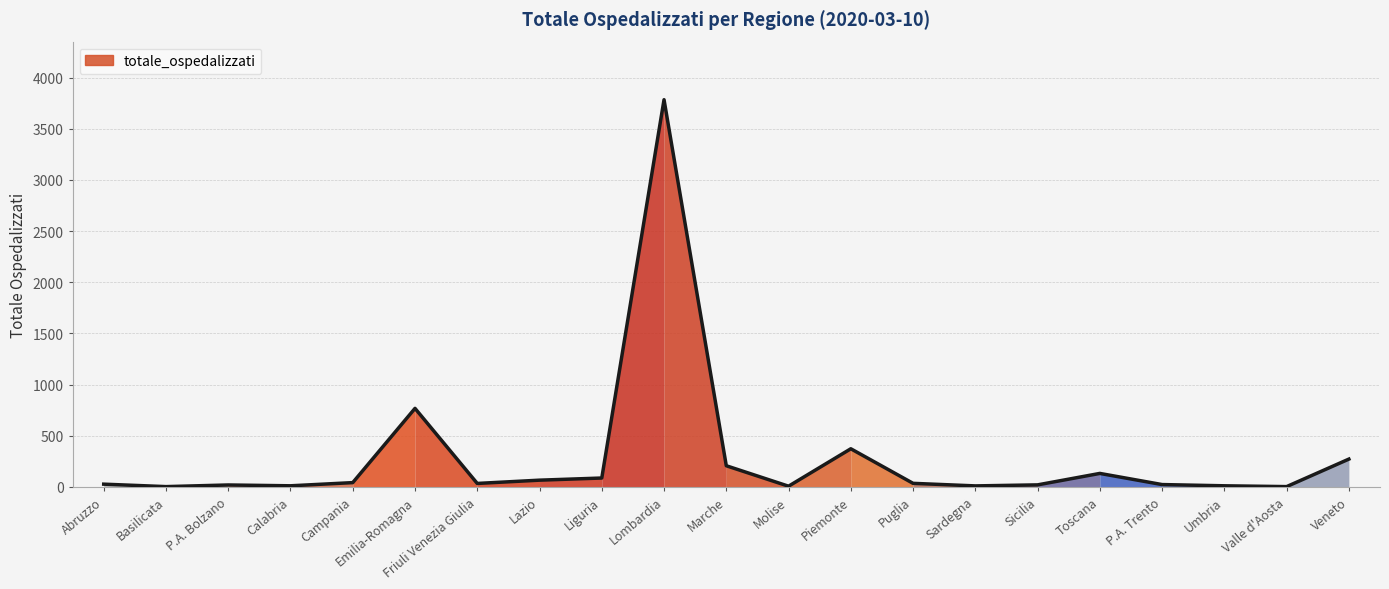

At which category does the chart reach its peak across all series?

Lombardia